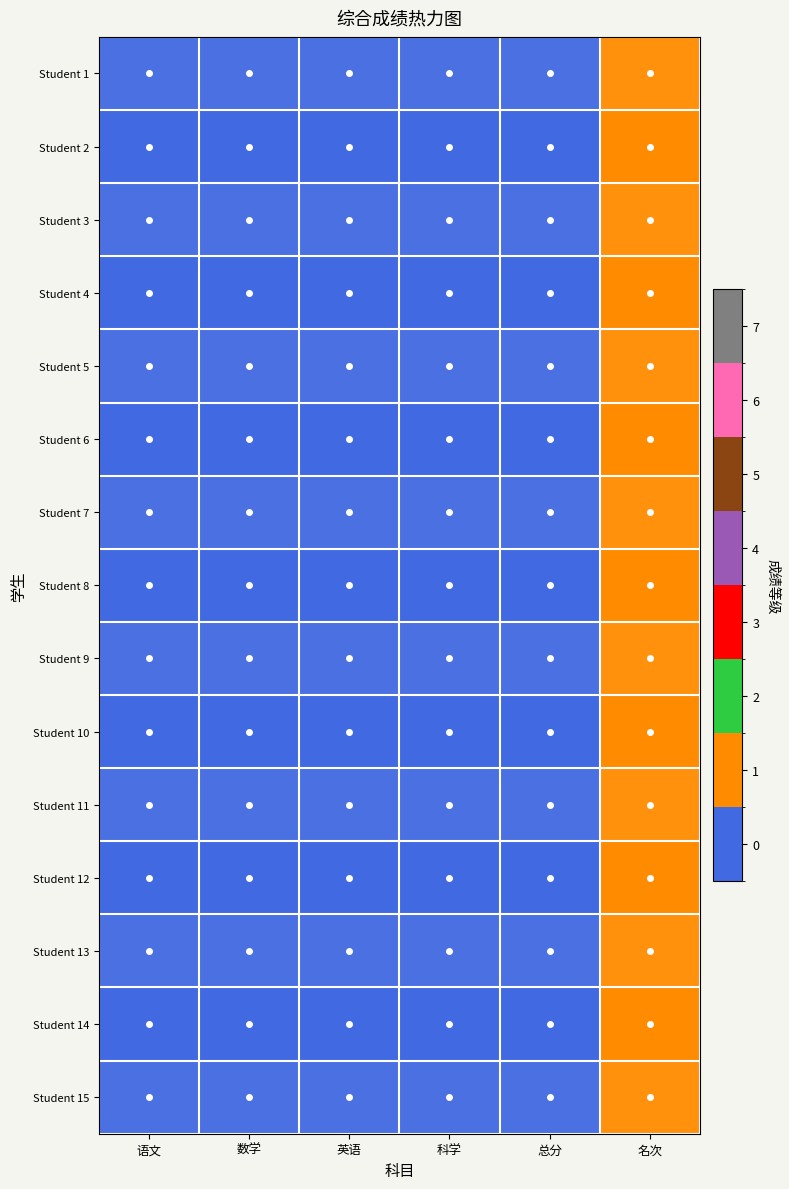

At how many categories does at least one series exceed 0?

1